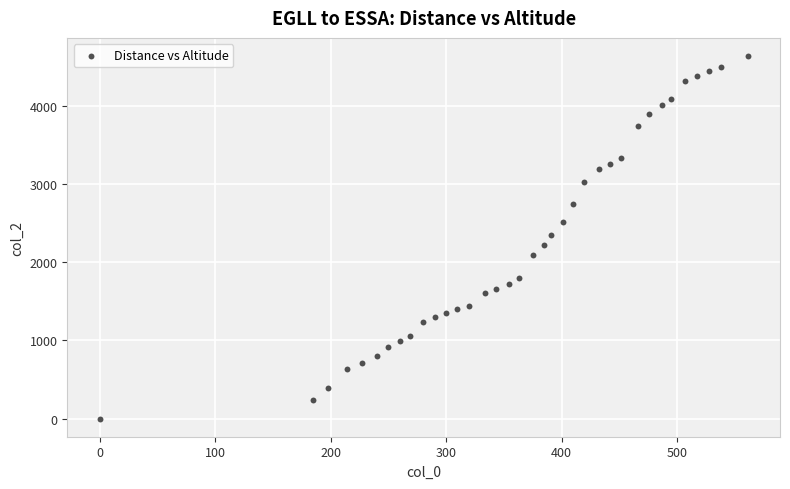

What is the range of X values (max minus min)?

561